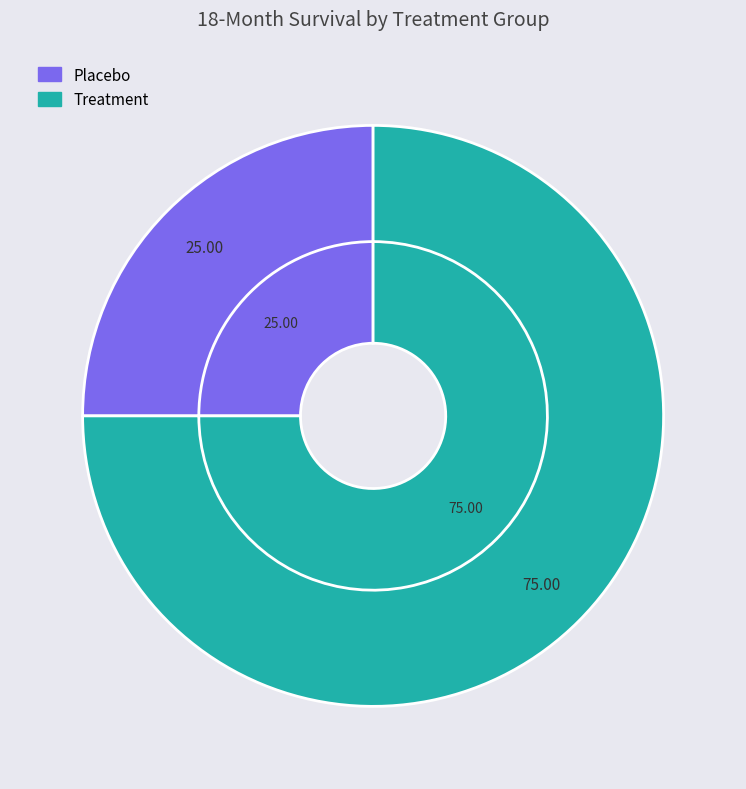

What is the ratio of the value at Placebo to the value at Treatment?

0.3